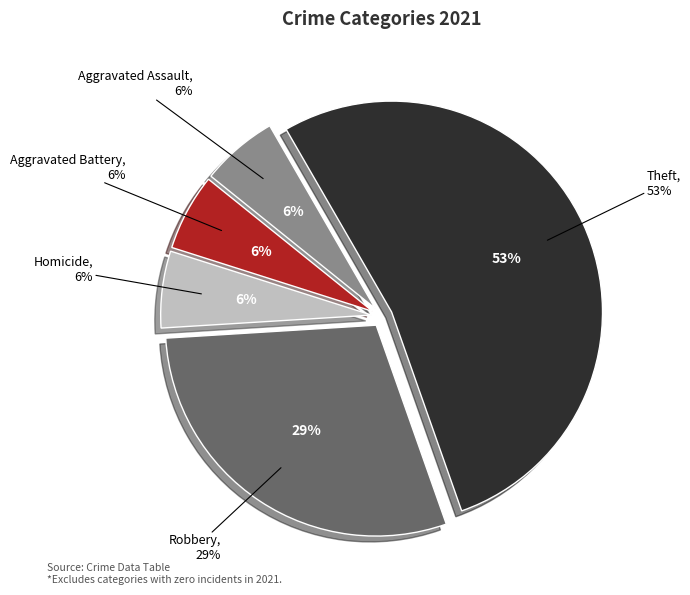

What percentage is the Homicide slice, to the nearest percent?

6%